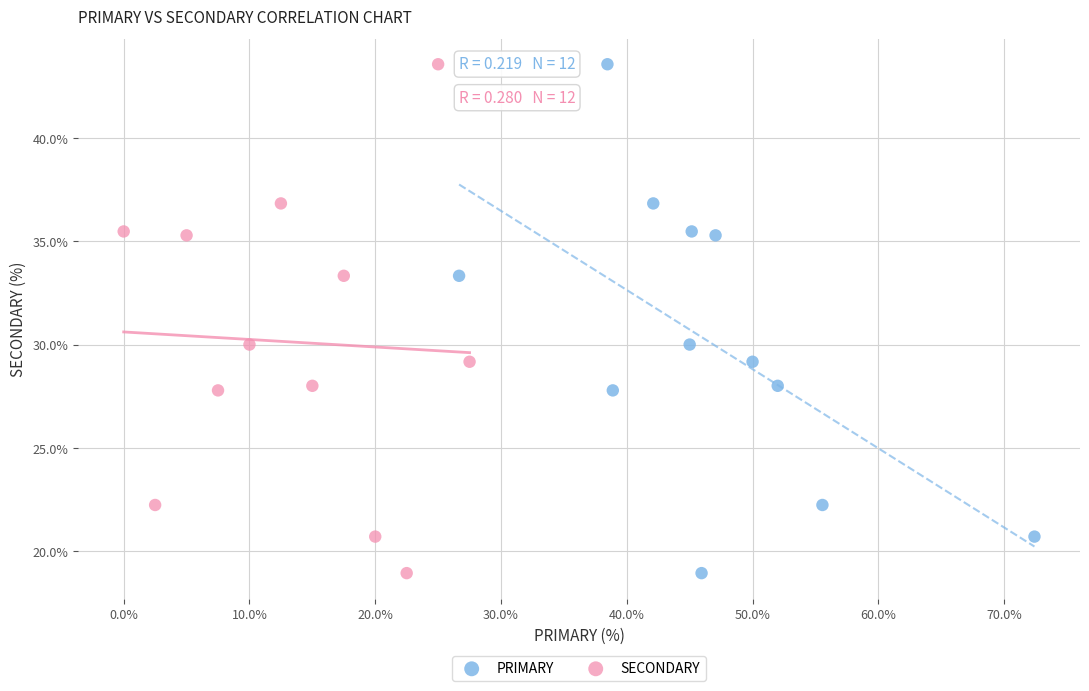

What are all the series names shown in the legend?

PRIMARY, SECONDARY